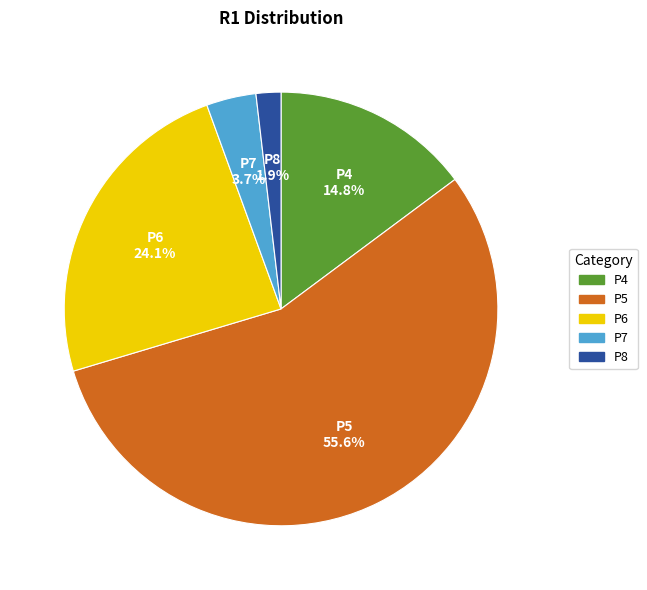

What is the largest slice in the pie chart?

P5